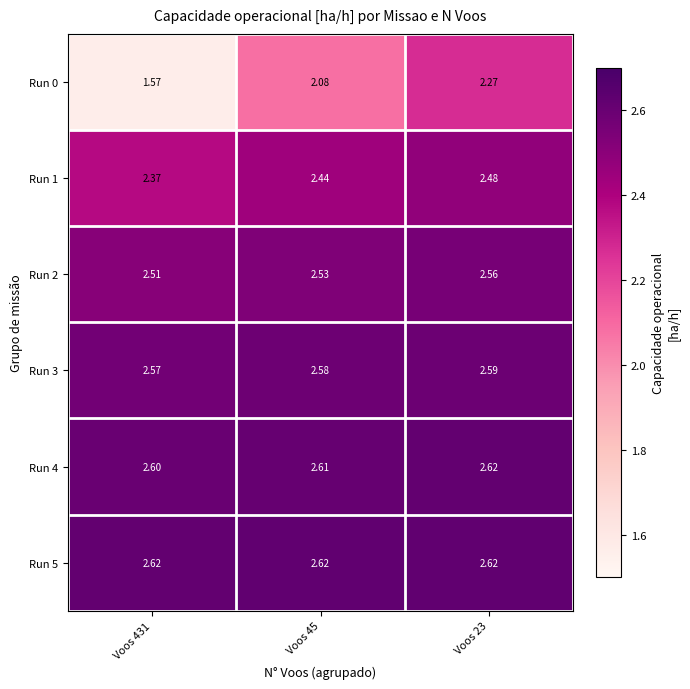

Is the value of Run 2 at Voos 45 greater than the value of Run 5 at Voos 45?

No